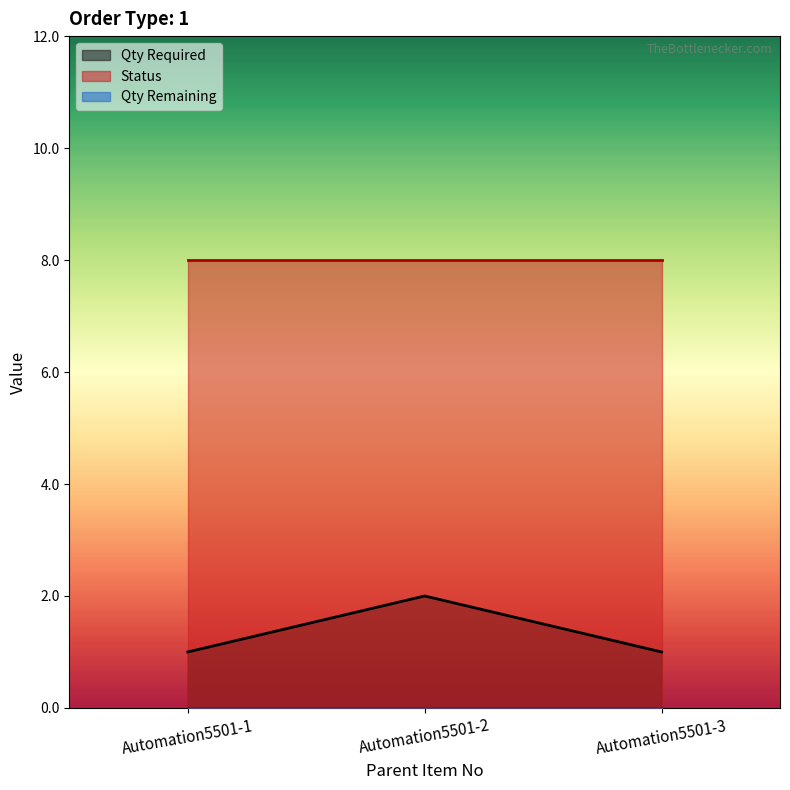

Which series has the largest range (max minus min)?

Qty Required